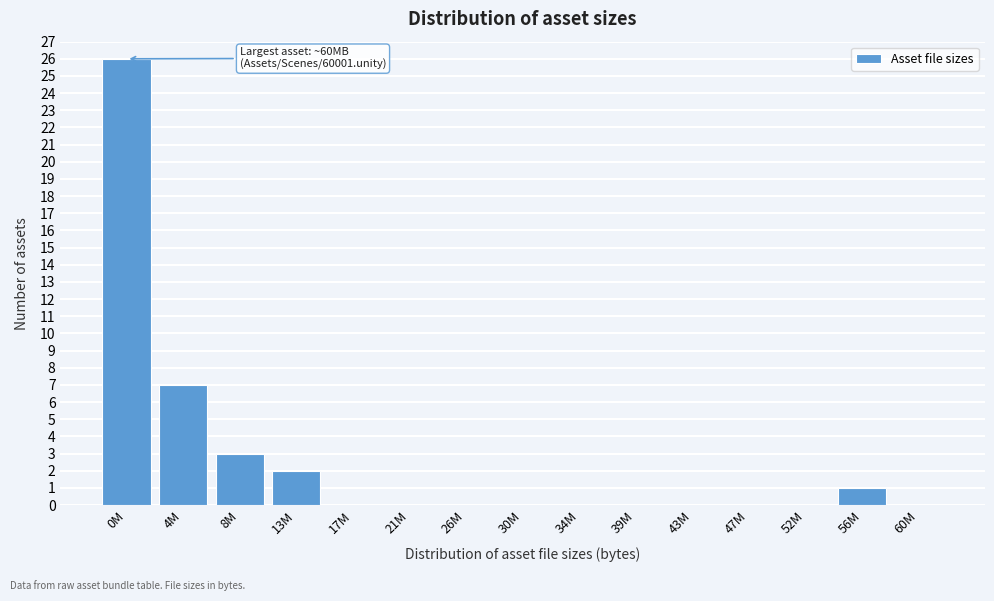

Reading left to right, list all the values displayed in this chart.

0M=26	4M=7	8M=3	13M=2	17M=0	21M=0	26M=0	30M=0	34M=0	39M=0	43M=0	47M=0	52M=0	56M=1	60M=0